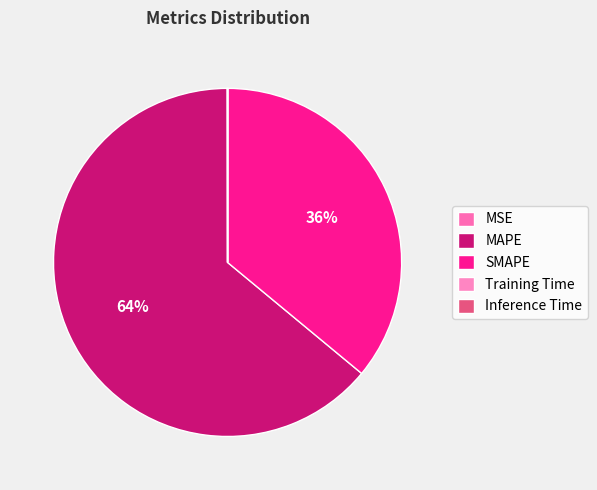

To the nearest percent, what is the difference between the largest and smallest slice percentages?

64%